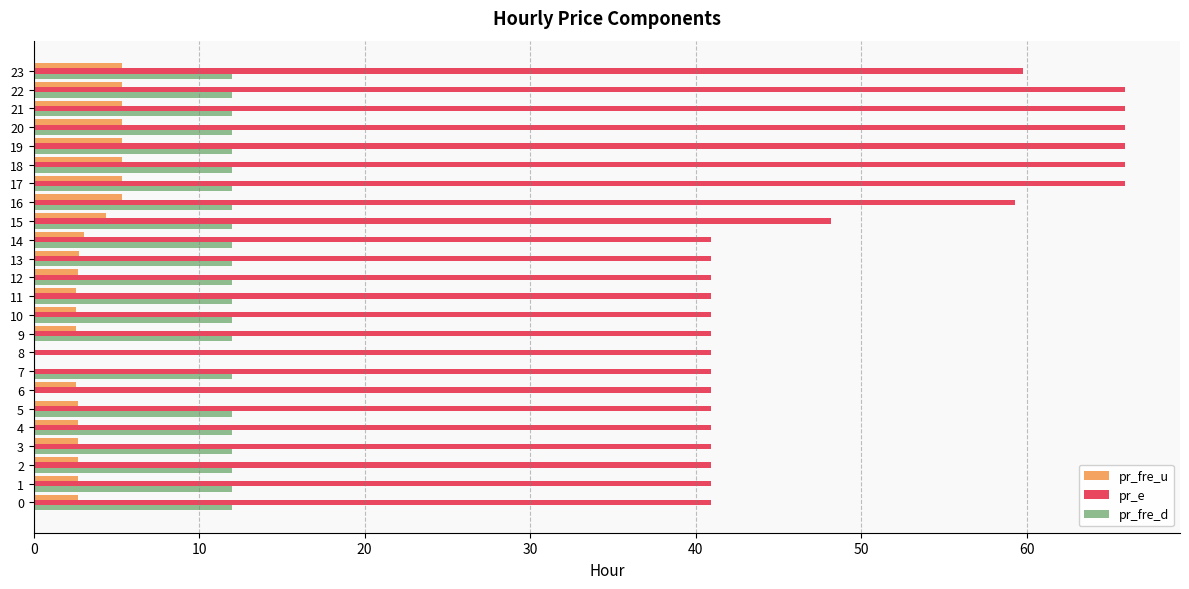

Is the value of pr_e at 19 greater than the value of pr_fre_d at 6?

Yes